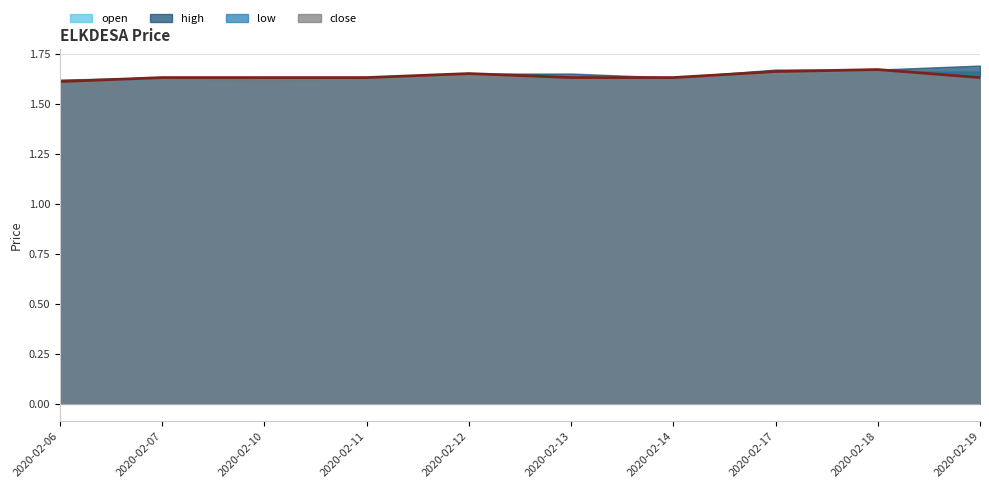

What is the sum of all values?

16.4